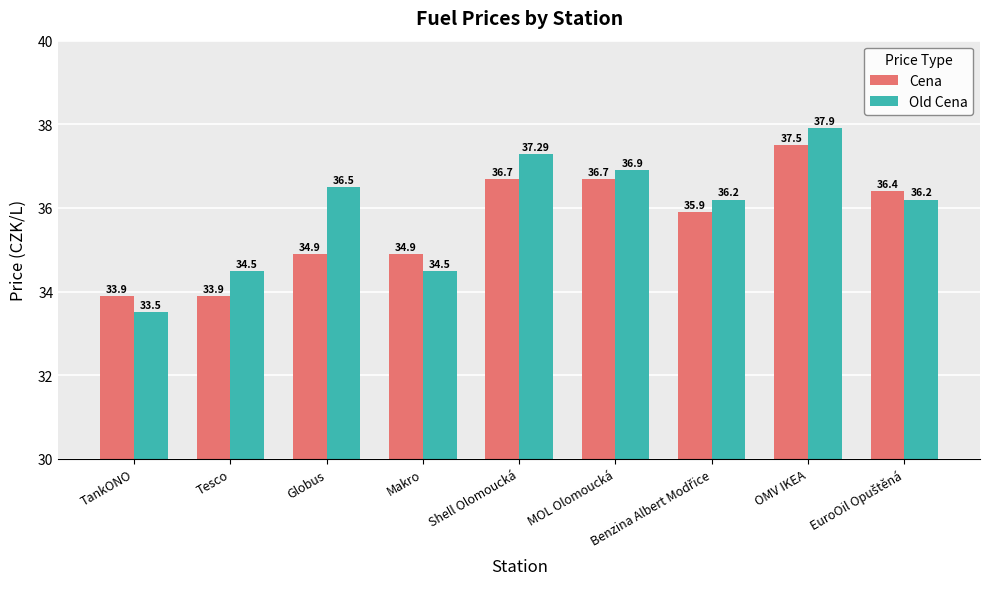

What is the sum of the Old Cena values at Shell Olomoucká and TankONO?

70.8